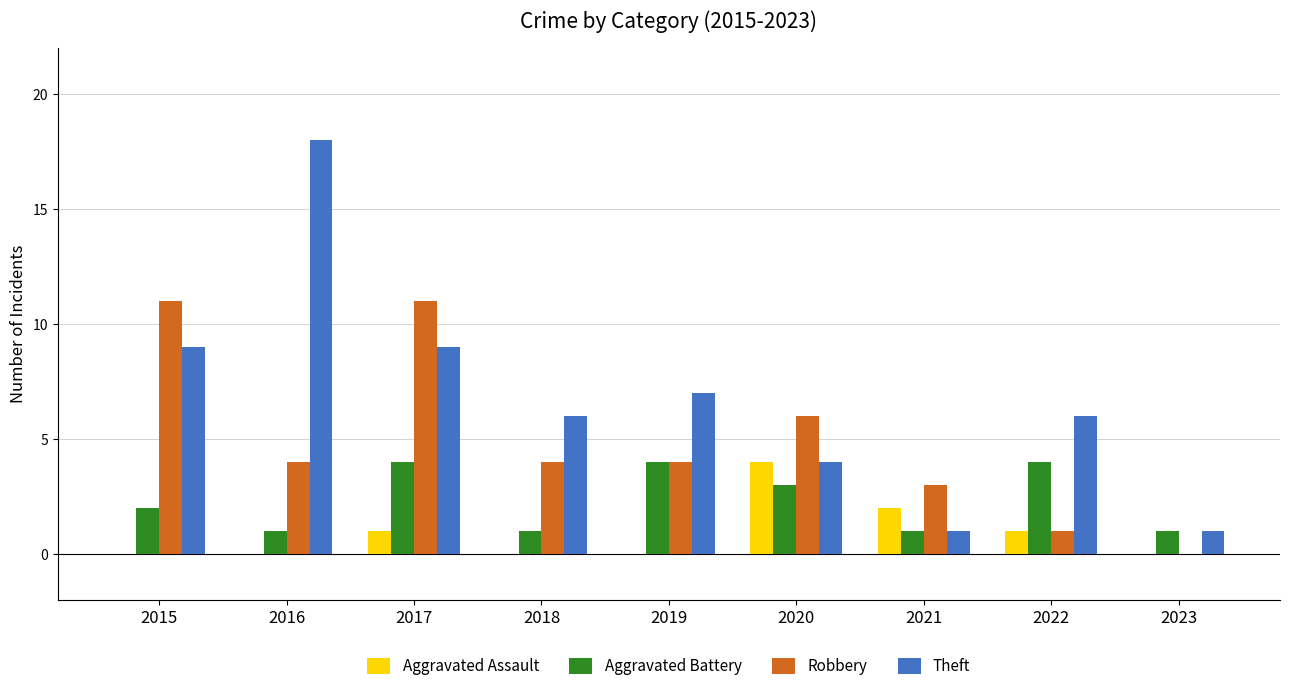

Reading right to left, what are all the values shown in this chart?

Aggravated Assault: 0	1	2	4	0	0	1	0	0
Aggravated Battery: 1	4	1	3	4	1	4	1	2
Robbery: 0	1	3	6	4	4	11	4	11
Theft: 1	6	1	4	7	6	9	18	9